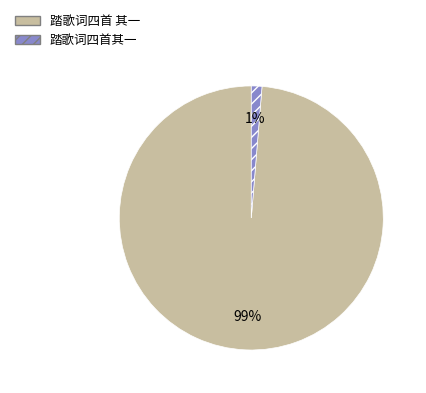

To the nearest percent, what portion does 踏歌词四首其一 represent?

1%